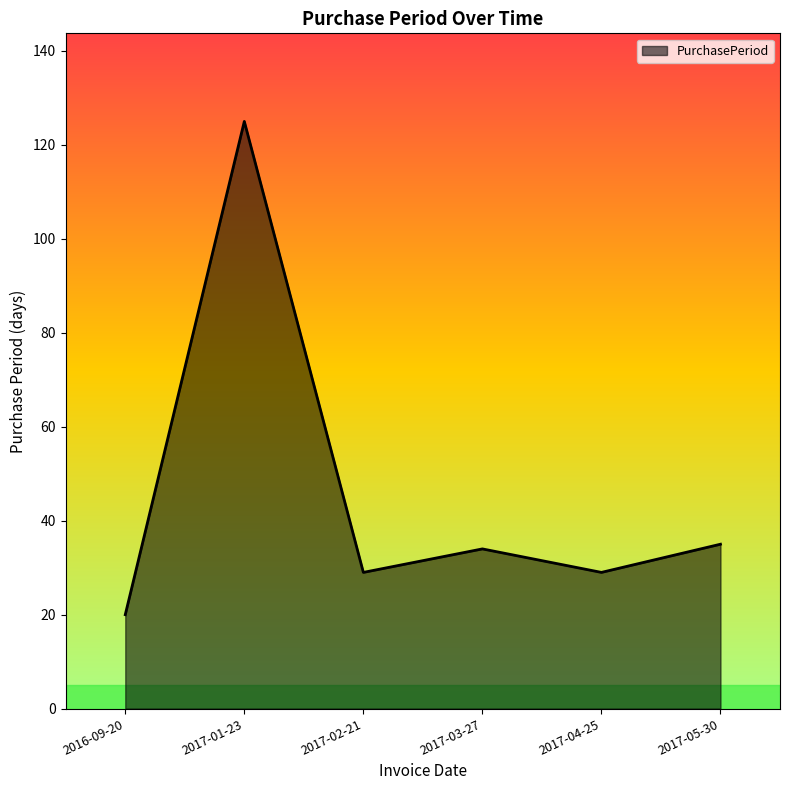

Count the number of data series in this chart.

1